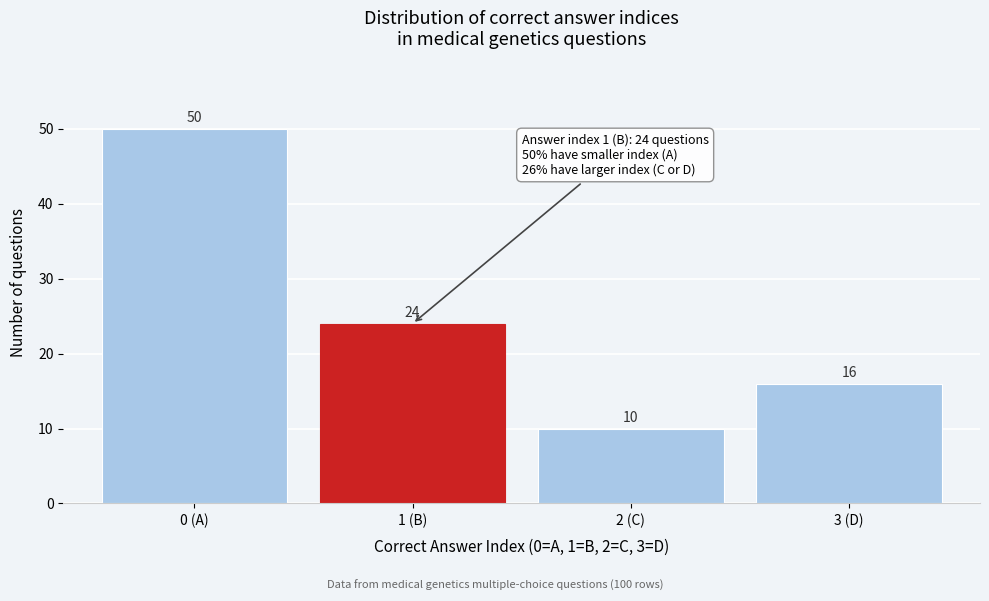

Reading left to right, transcribe all the data shown in this chart.

50	24	10	16